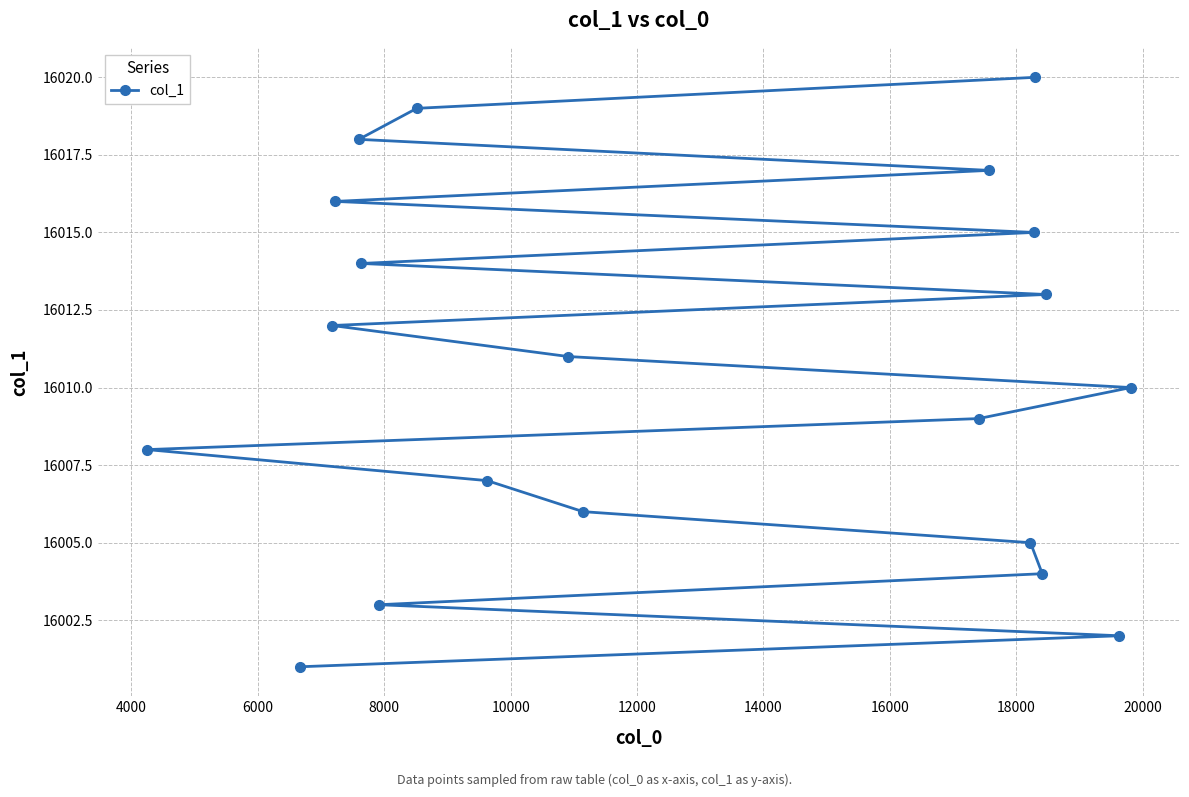

Is this an area chart (filled region under the line)?

No